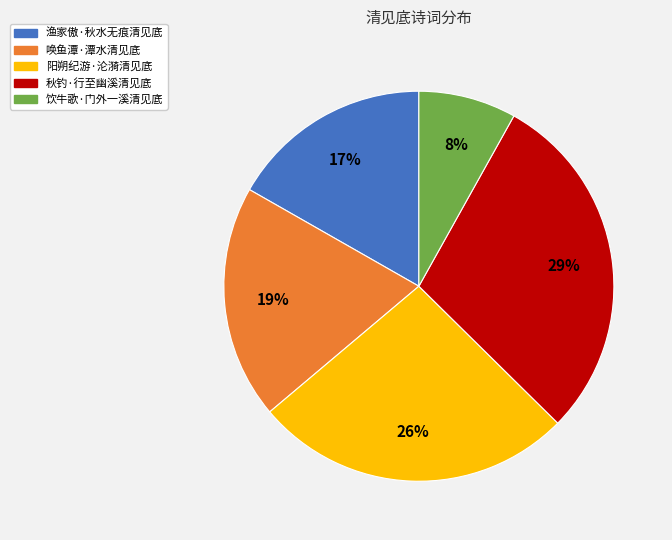

To the nearest percent, what is the difference between the largest and smallest slice percentages?

21%